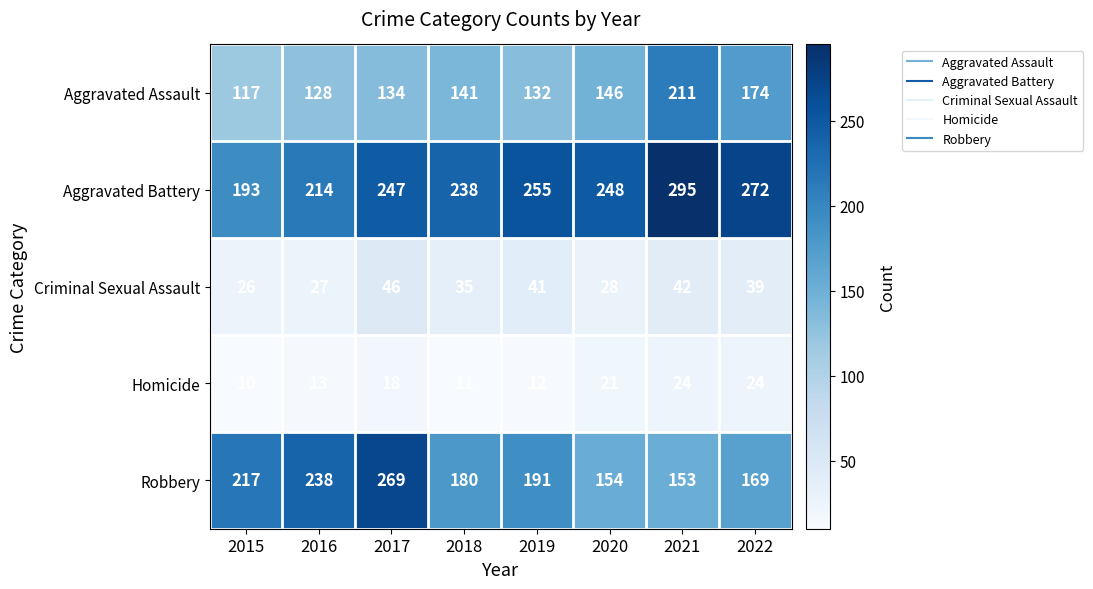

What is the difference between the maximum and minimum values in the Aggravated Battery series?

102